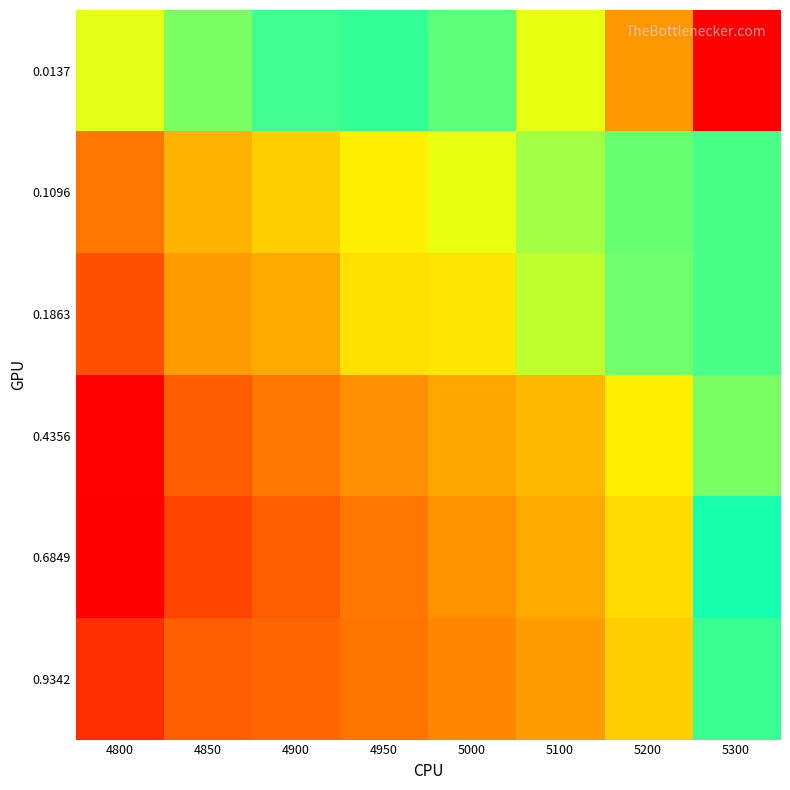

What is the minimum value shown in the chart?

0.1